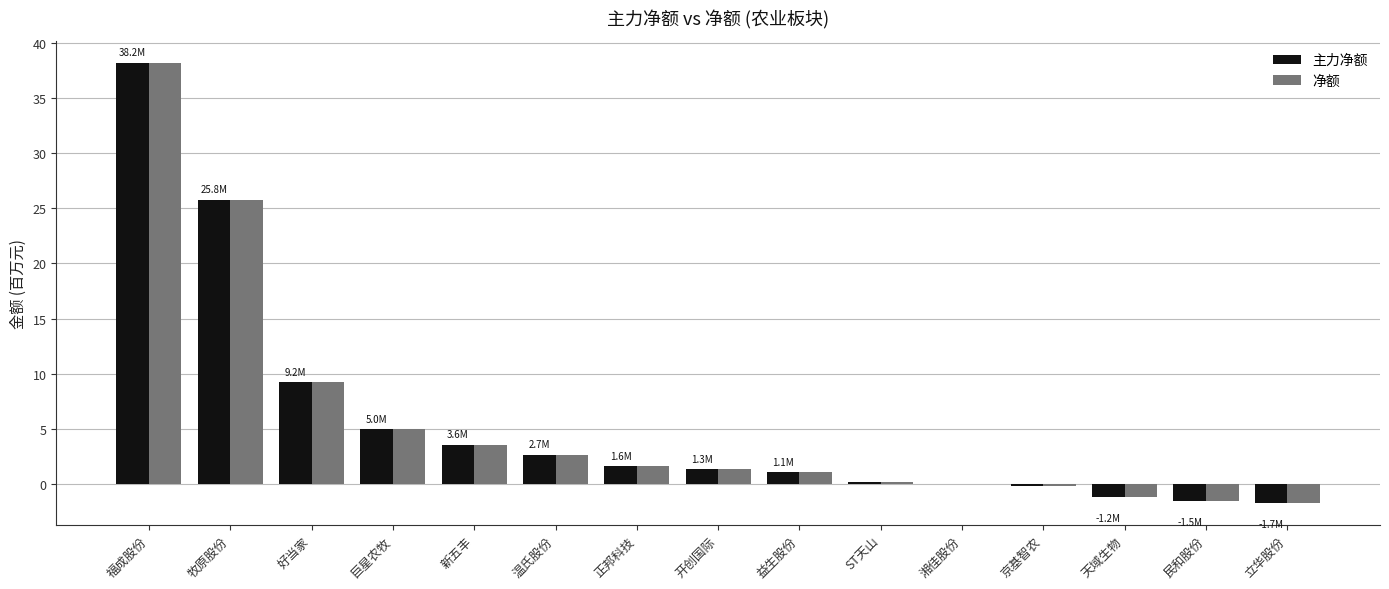

What is the sum of the 净额 values at 立华股份 and 温氏股份?

1.0